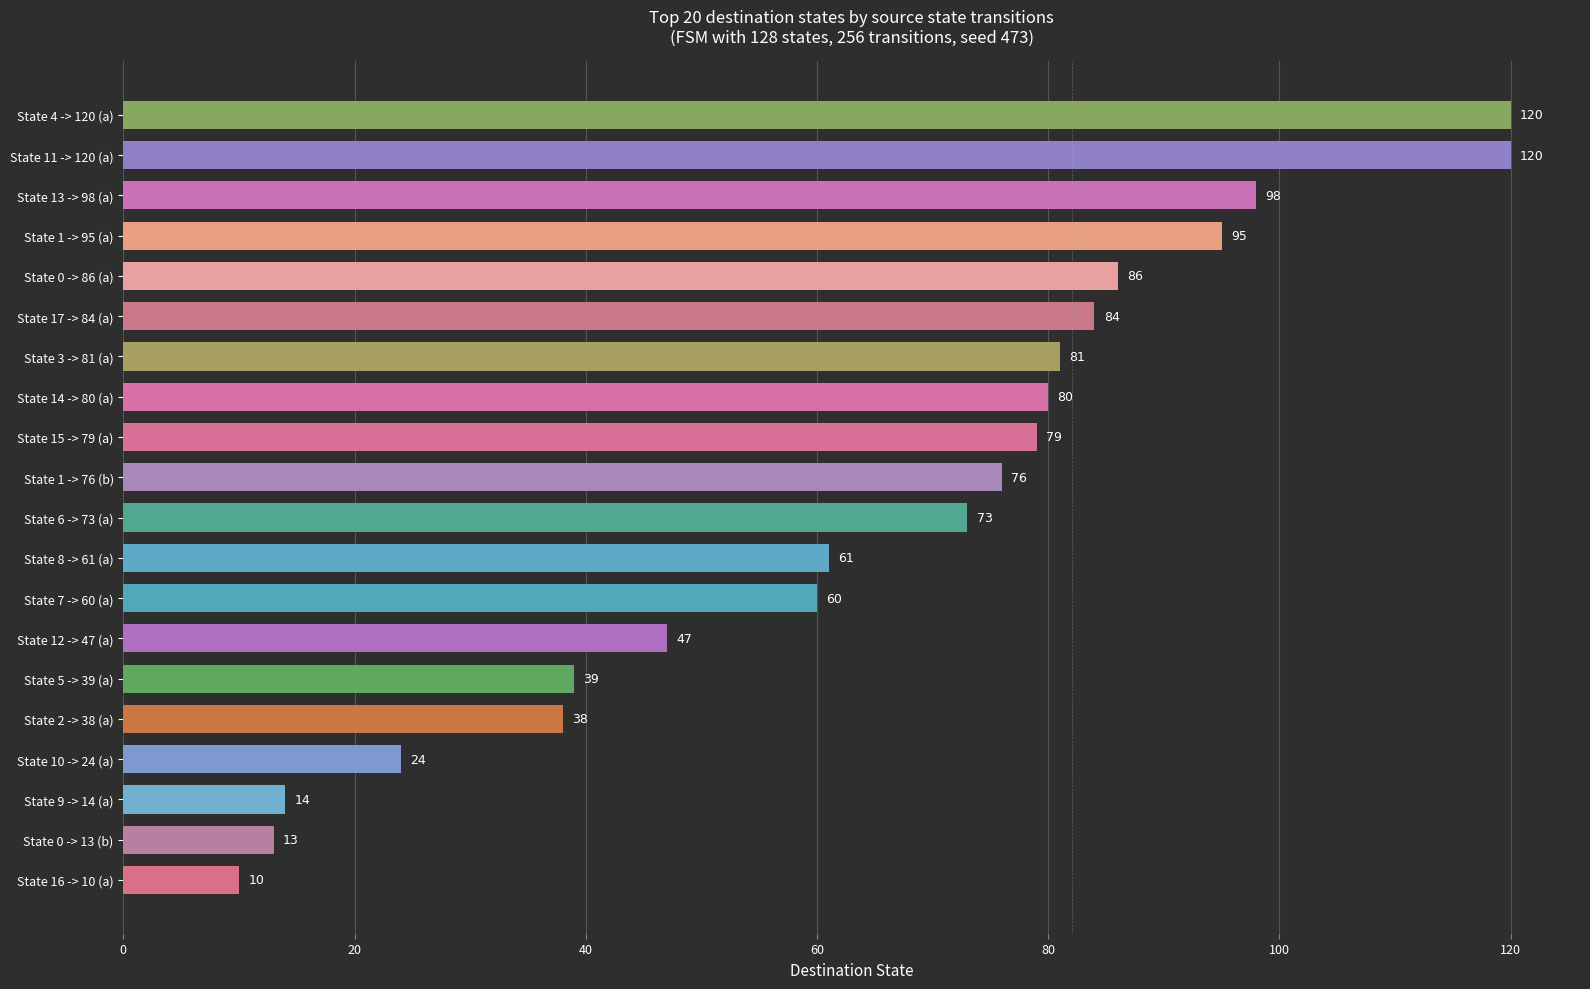

Reading top to bottom, list all the values displayed in this chart.

120	120	98	95	86	84	81	80	79	76	73	61	60	47	39	38	24	14	13	10